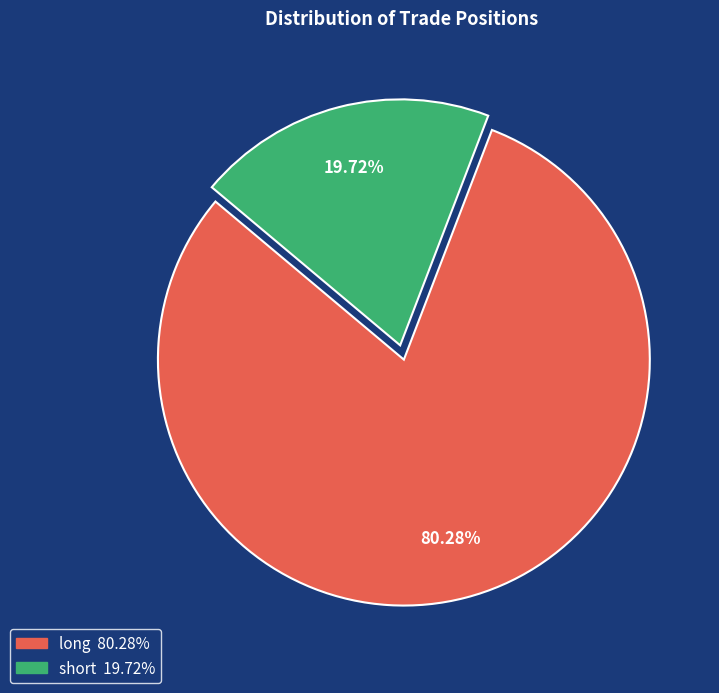

What is the majority slice?

long